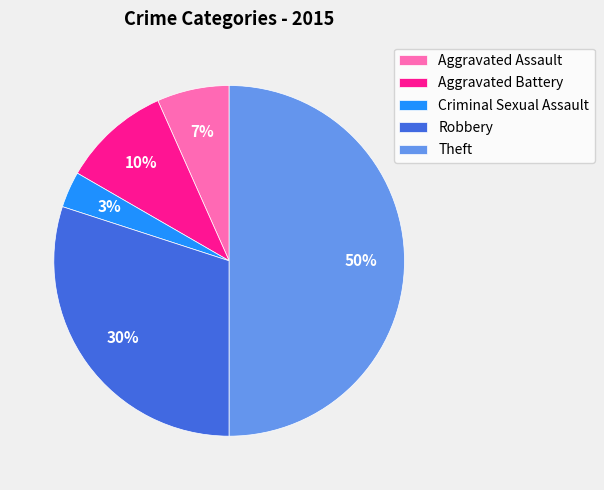

Does Robbery represent more than half of the total?

No